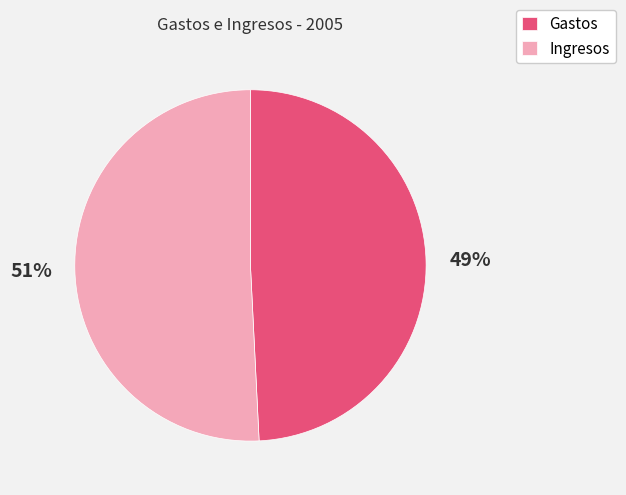

Is there any slice that represents more than half of the pie?

Yes